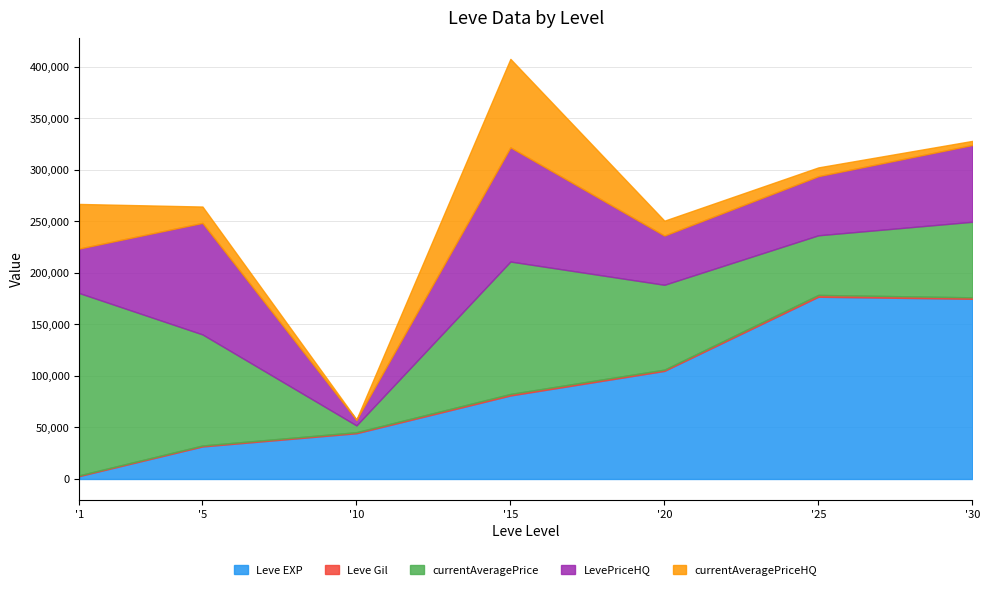

Which series has the largest range (max minus min)?

currentAveragePrice